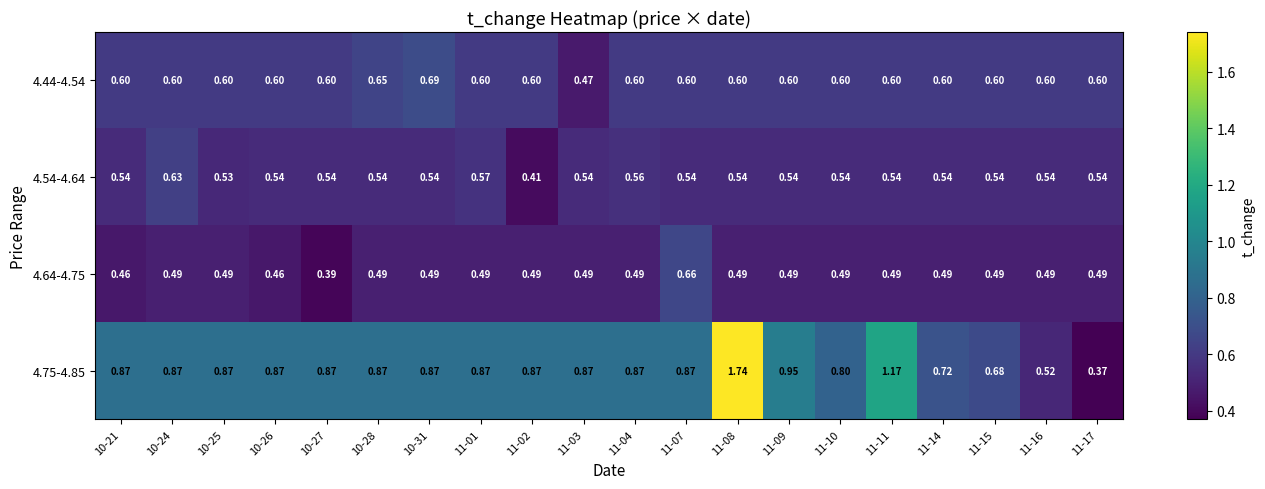

Is the value of 4.44-4.54 at 11-14 greater than the value of 4.54-4.64 at 11-02?

Yes